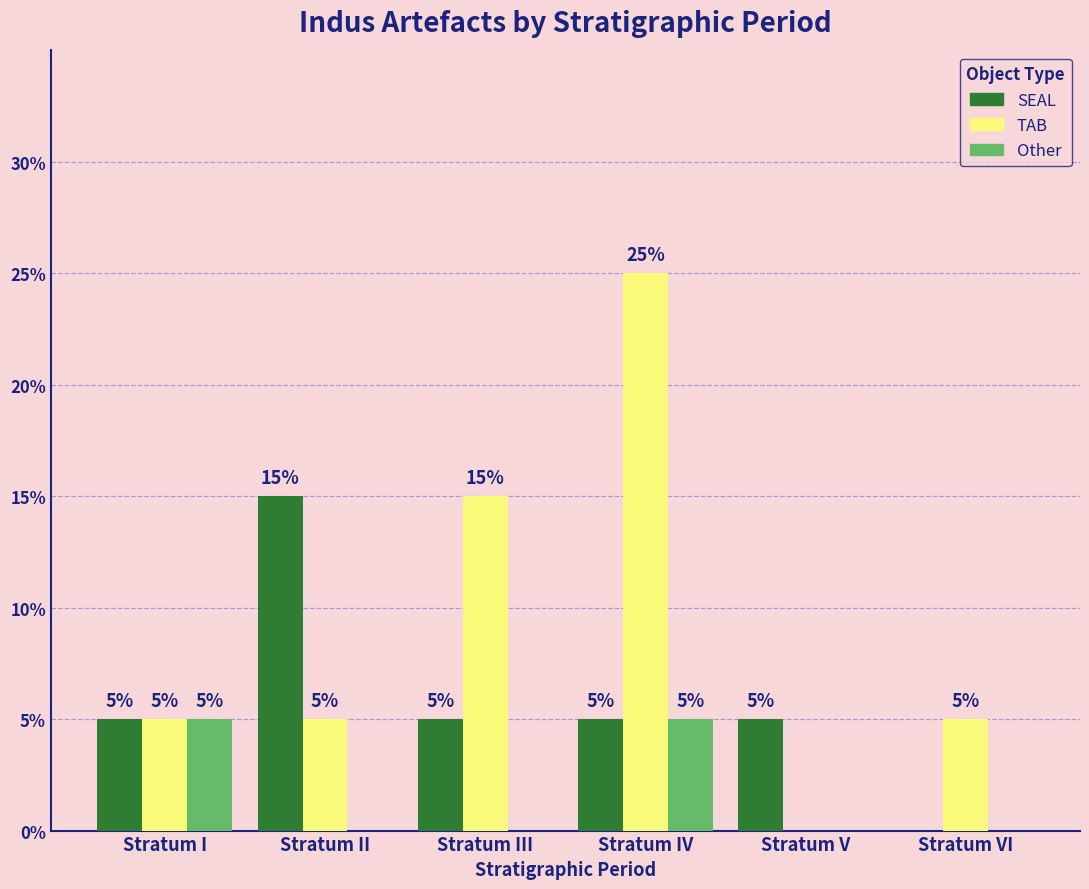

What are all the series names shown in the legend?

SEAL, TAB, Other